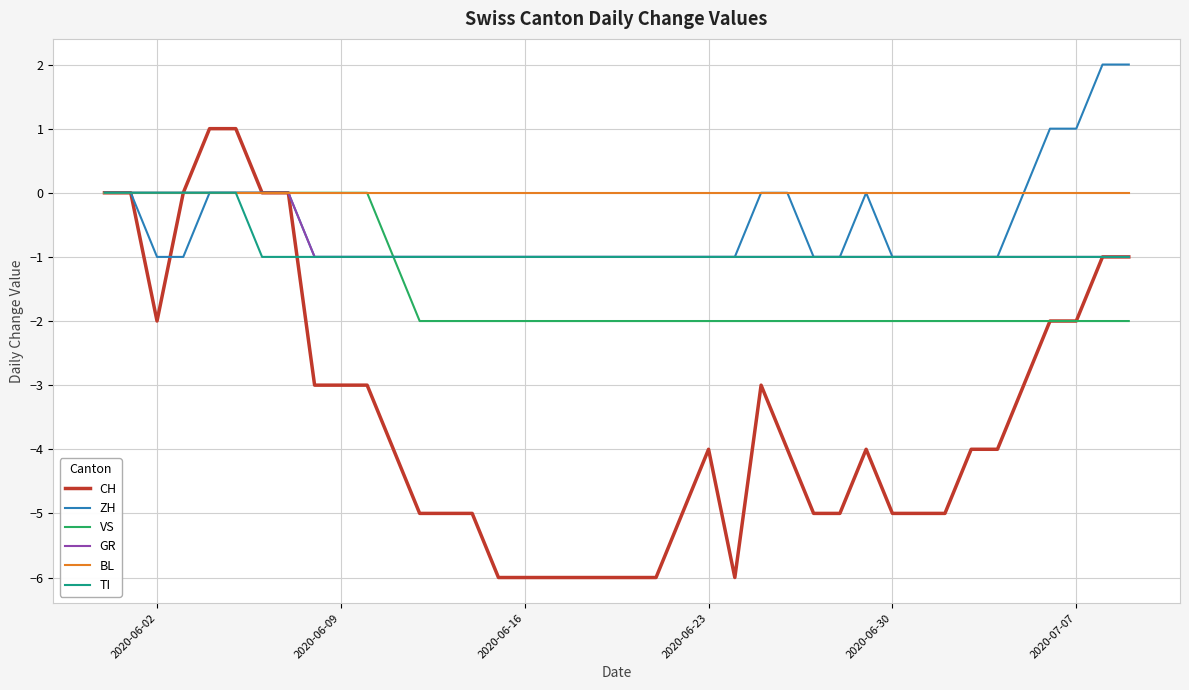

Which series has the largest range (max minus min)?

CH